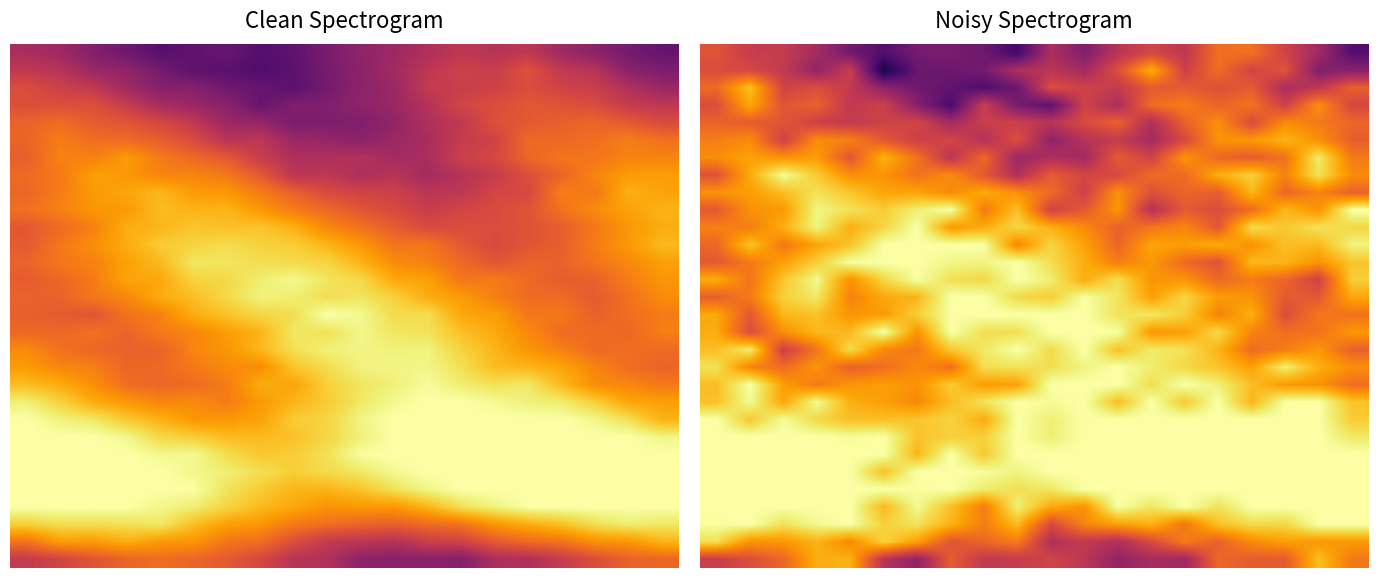

At which category is the sum across all series the highest?

3